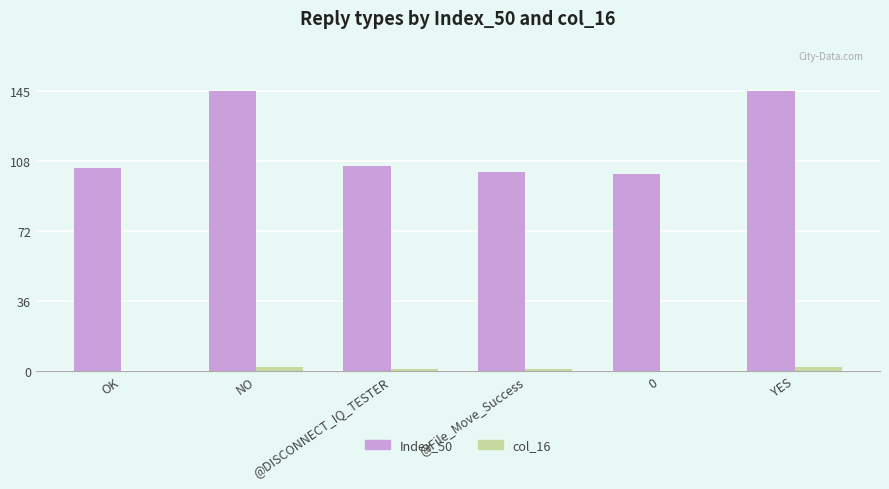

What is the sum of all Index_50 values?

706